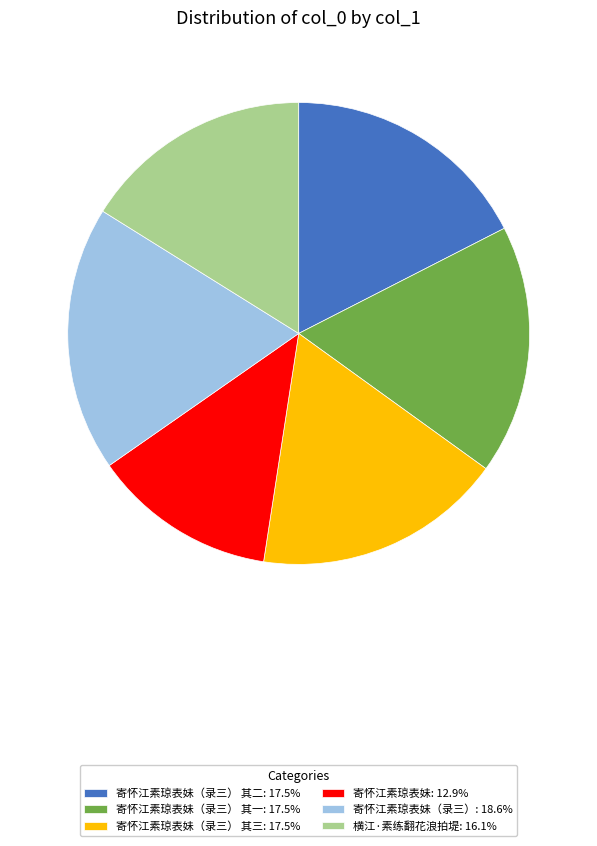

How many slices are in this pie chart?

6